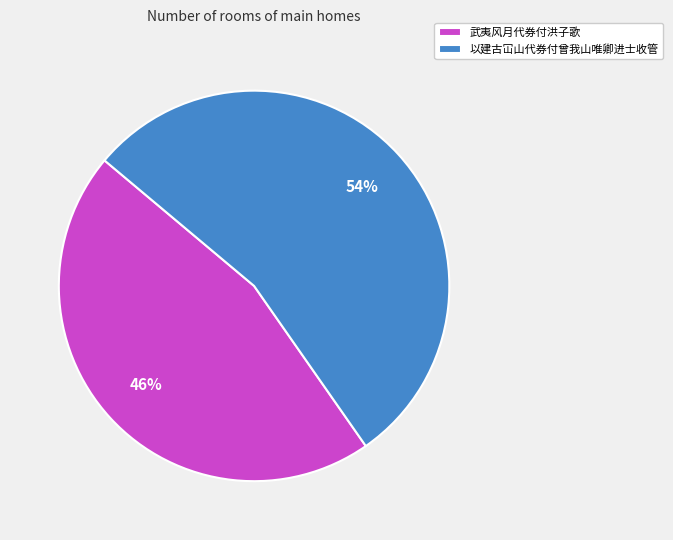

Do 以建古冚山代券付曾我山唯卿进士收管 and 武夷风月代券付洪子歌 together represent more than half of the pie?

Yes